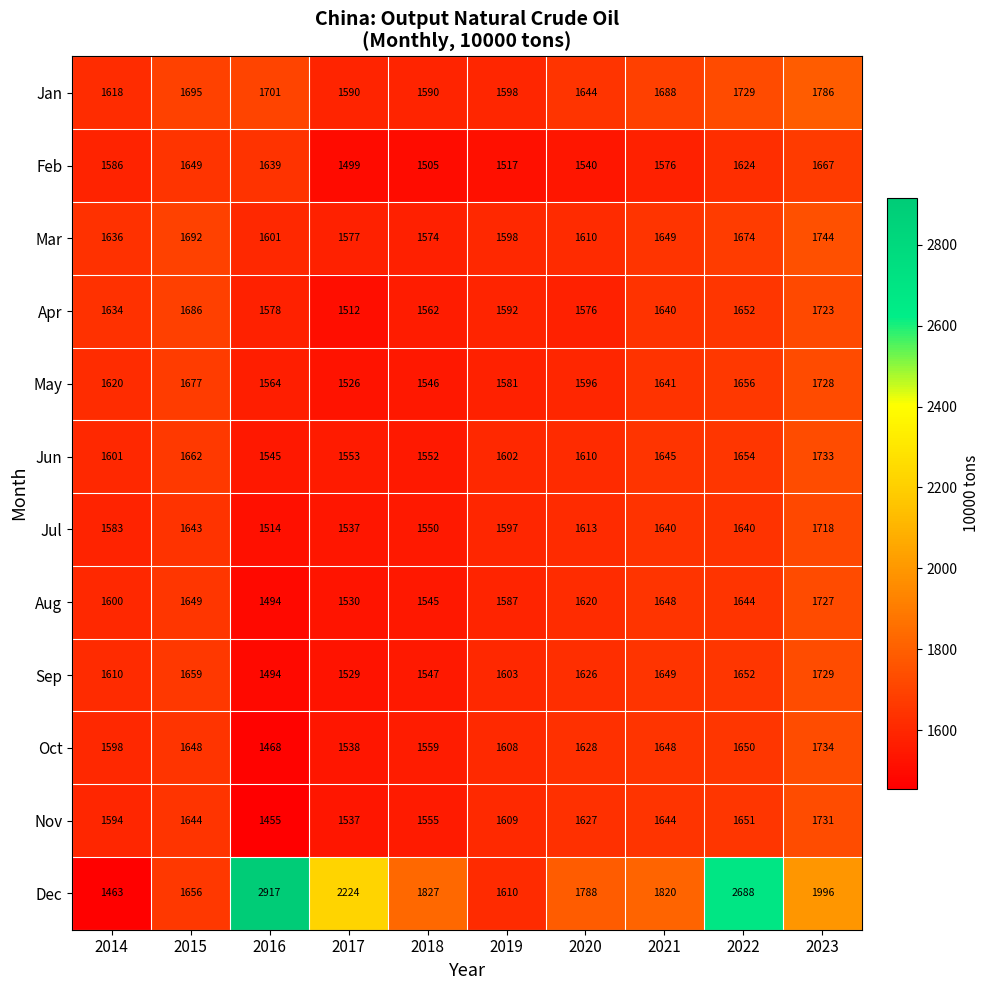

Which series changed the most between 2020 and 2021?

Apr